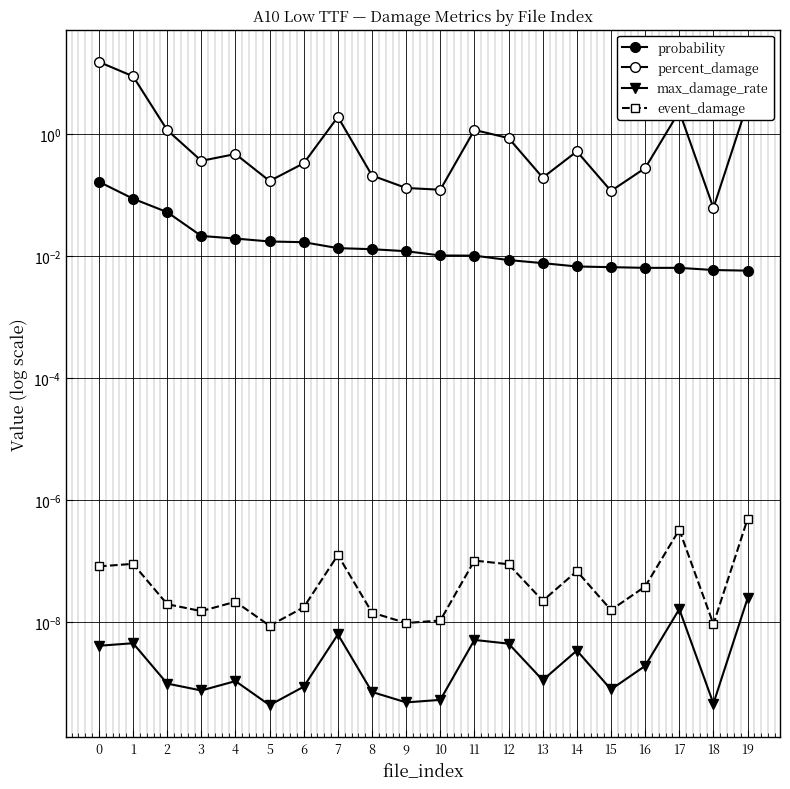

What are all the series names shown in the legend?

probability, percent_damage, max_damage_rate, event_damage